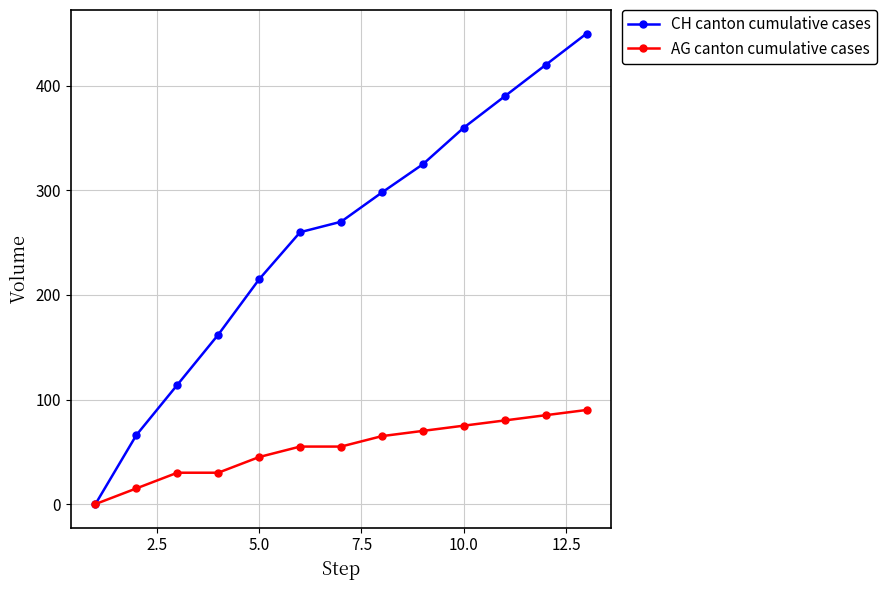

Which series has the largest total across all categories?

CH canton cumulative cases